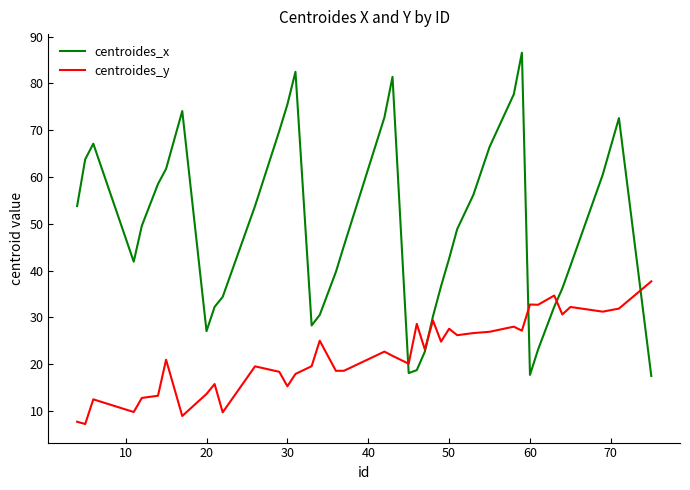

What is the minimum value shown in the chart?

7.2